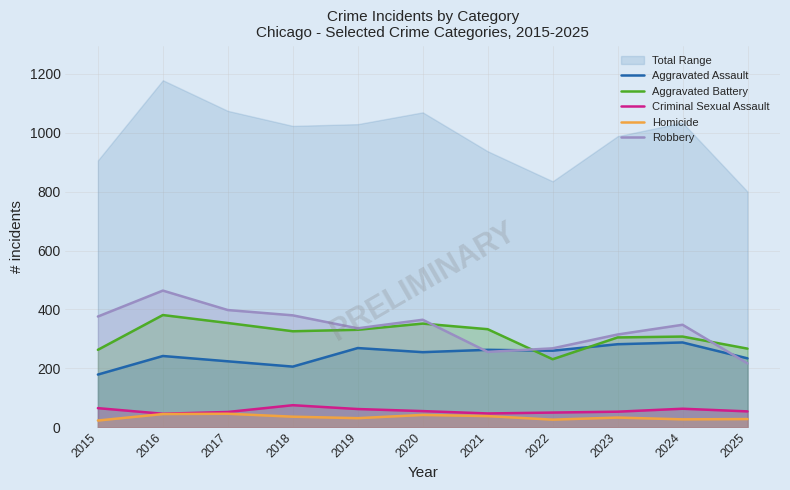

Between which two adjacent categories do Aggravated Battery and Robbery first intersect?

2020 and 2021